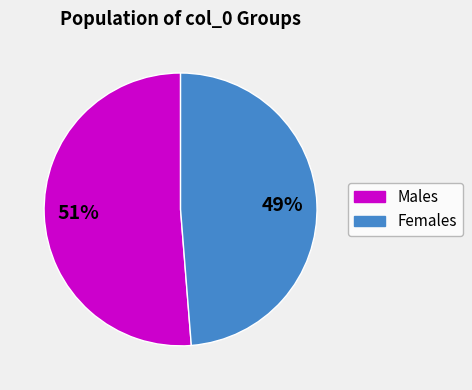

Is there any slice that represents more than half of the pie?

Yes